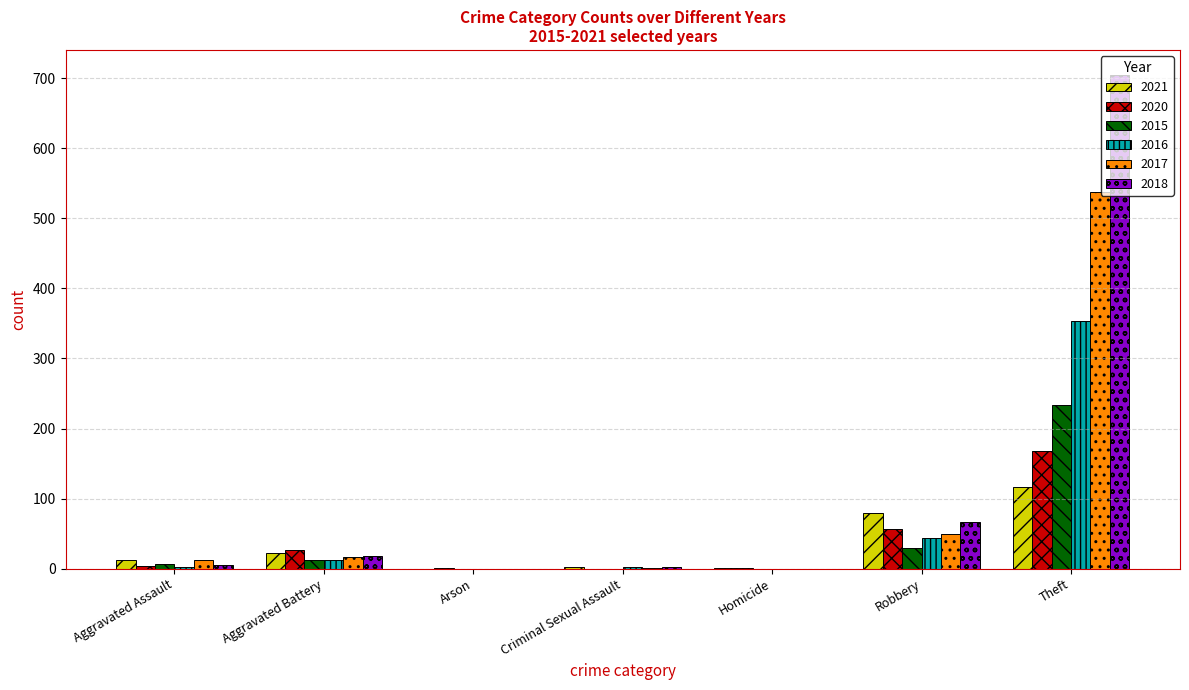

Where is 2015 nearest to the value 116?

Robbery